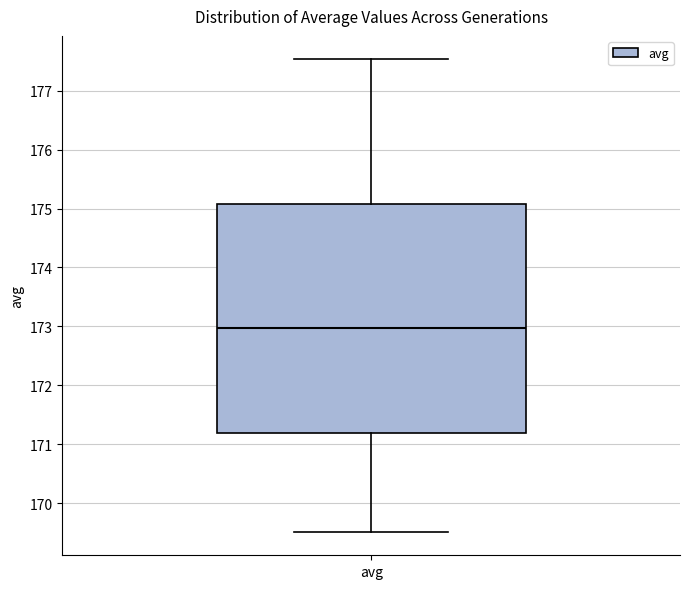

Read this box plot against the y-axis: the position of the median line, the range covered by the box, and the ends of both whiskers. The values are not printed on the chart, so give them approximately, as read against the axis.

median 173.0, box 171.2 to 175.1, whiskers 169.5 to 177.5